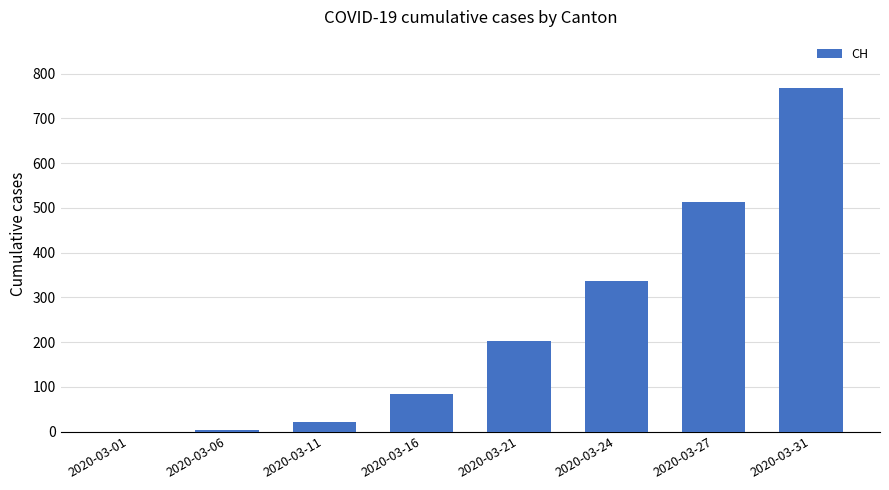

How many positive values are there?

7